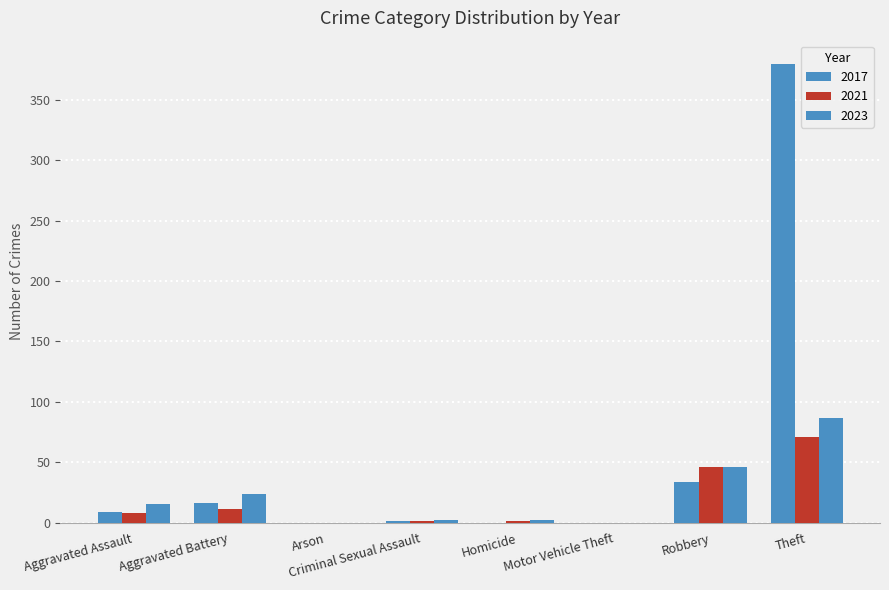

How many groups of bars are there?

8